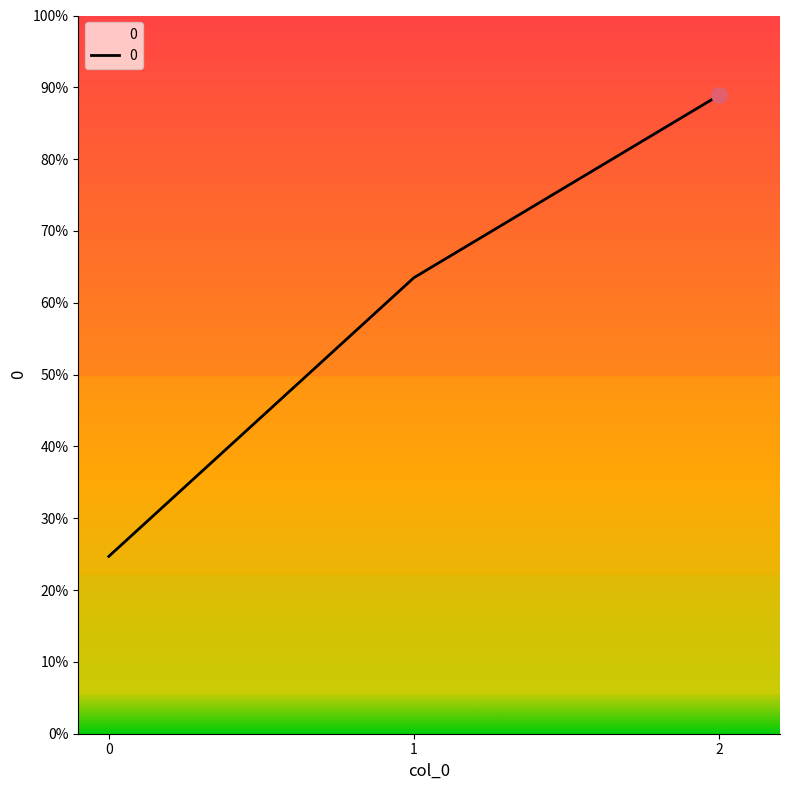

Approximately how many times larger is the value at 1 compared to 2?

0.7